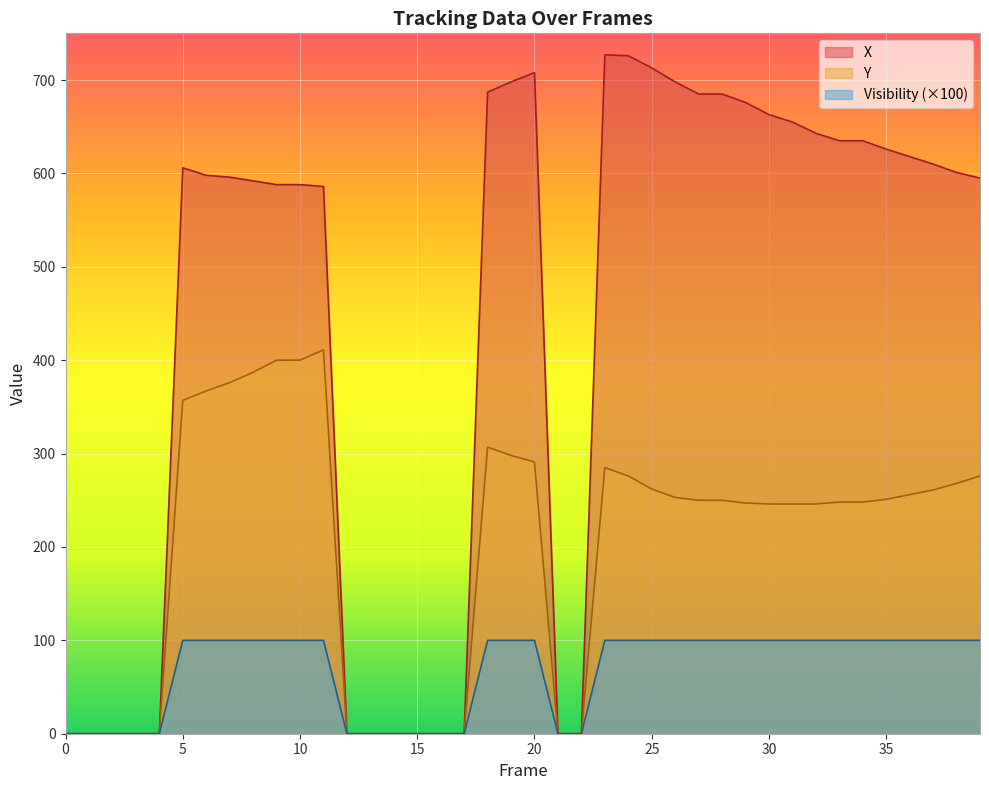

List the series in order of their overall mean, highest first.

X, Y, Visibility (×100)